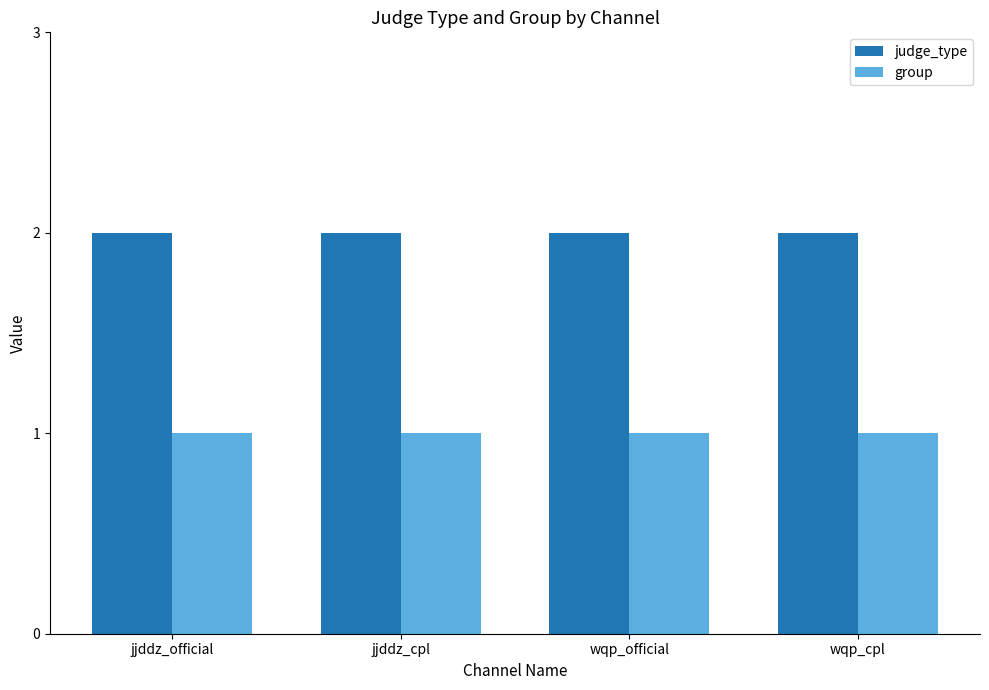

The value of group at wqp_cpl is 2. True or false?

False